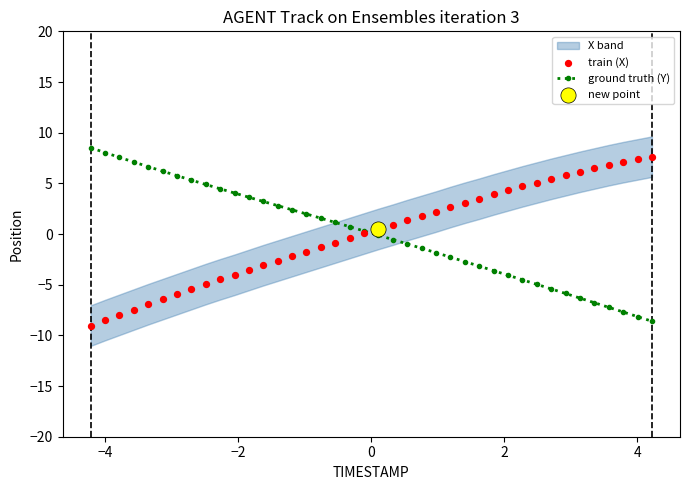

What is the value of the ground truth (Y) point at the 36th from the left?

-6.8